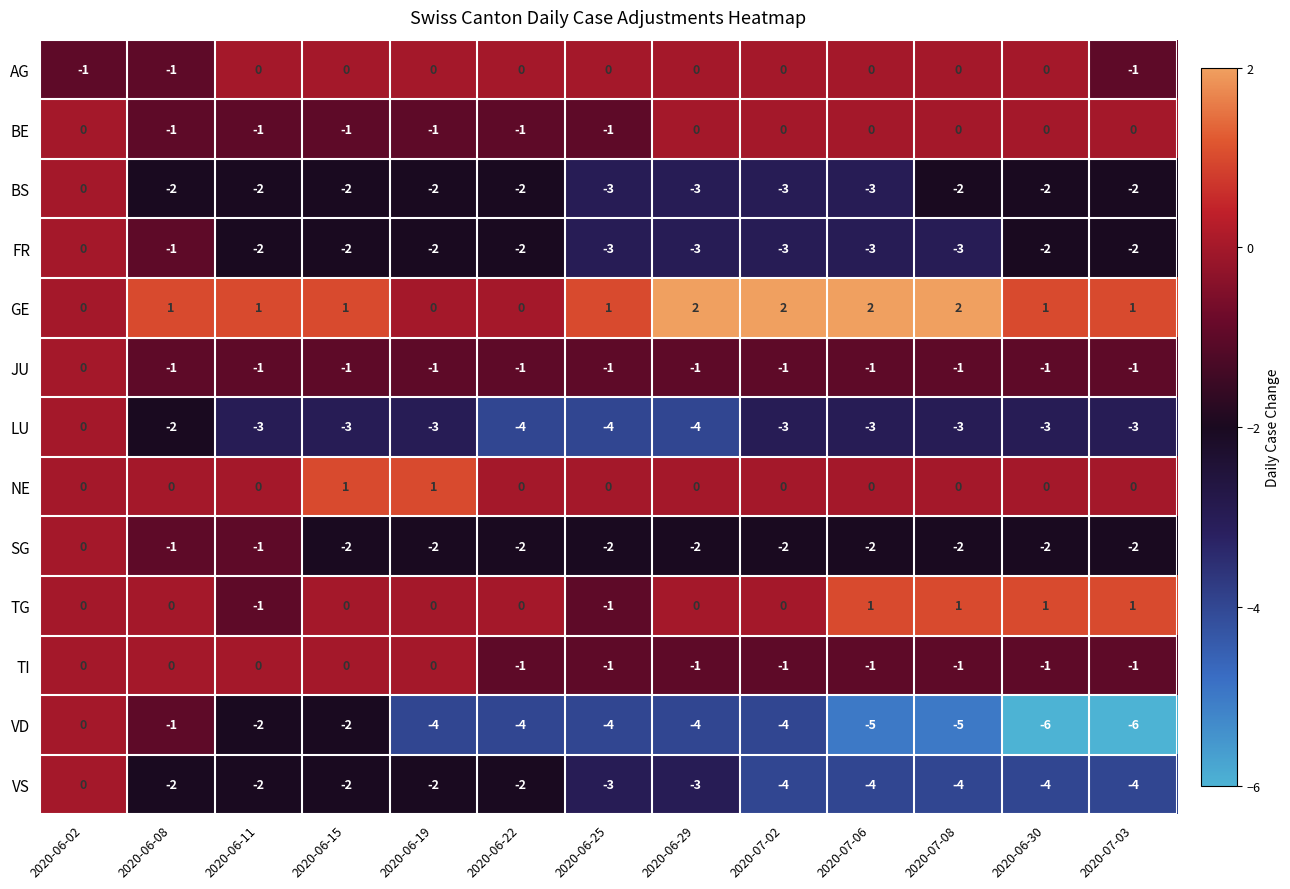

At which category is the sum across all series the highest?

2020-06-02